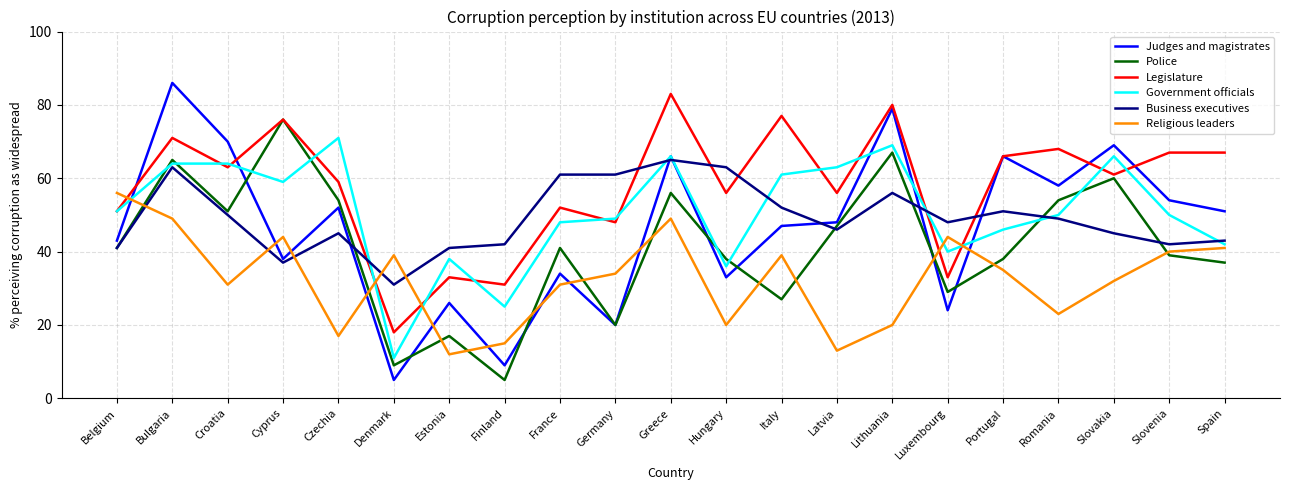

True or false: Religious leaders has a value of 15 at Finland.

True